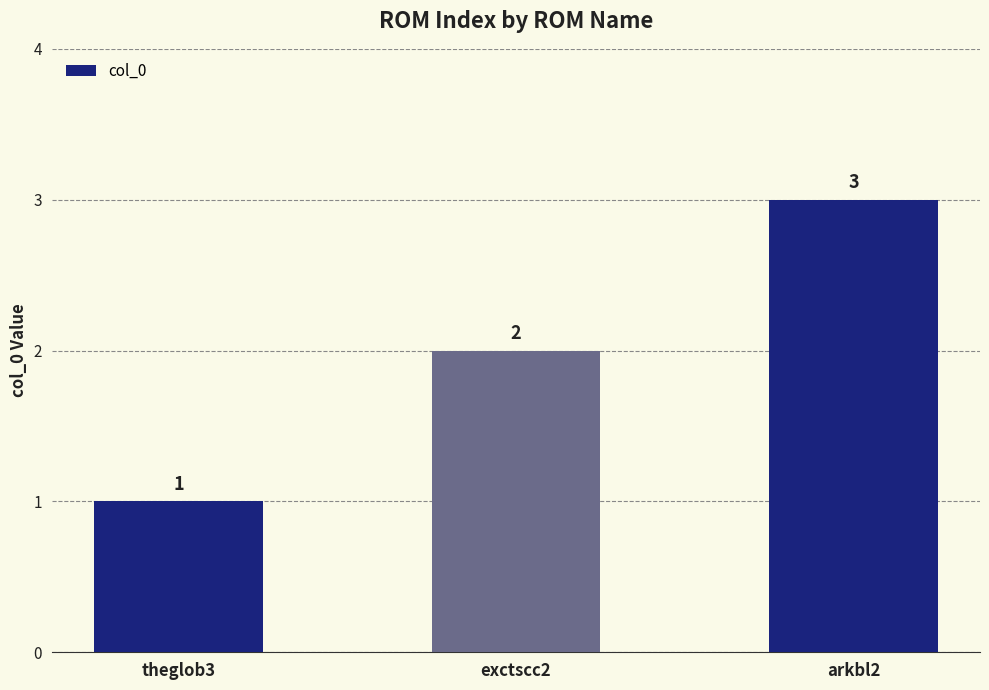

At which label is the value closest to 2?

exctscc2